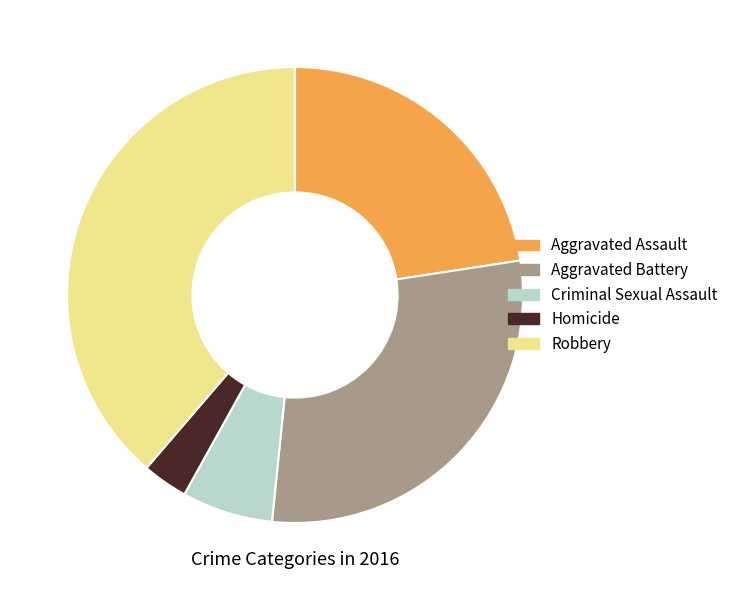

How many slices are in this pie chart?

5